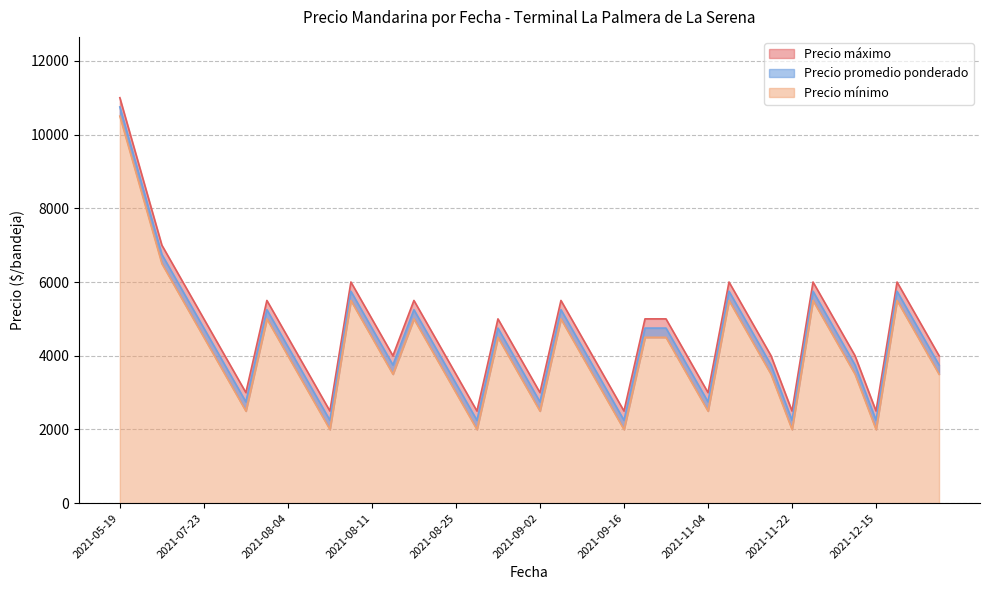

Which series has the widest spread of values?

Precio promedio ponderado